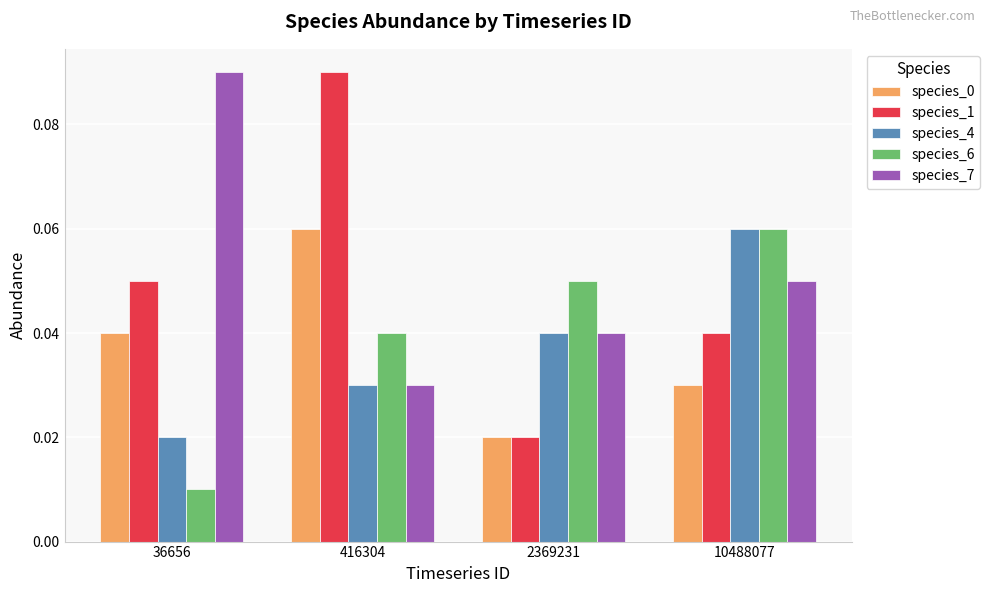

Is the value of species_1 at 2369231 greater than the value of species_4 at 416304?

No